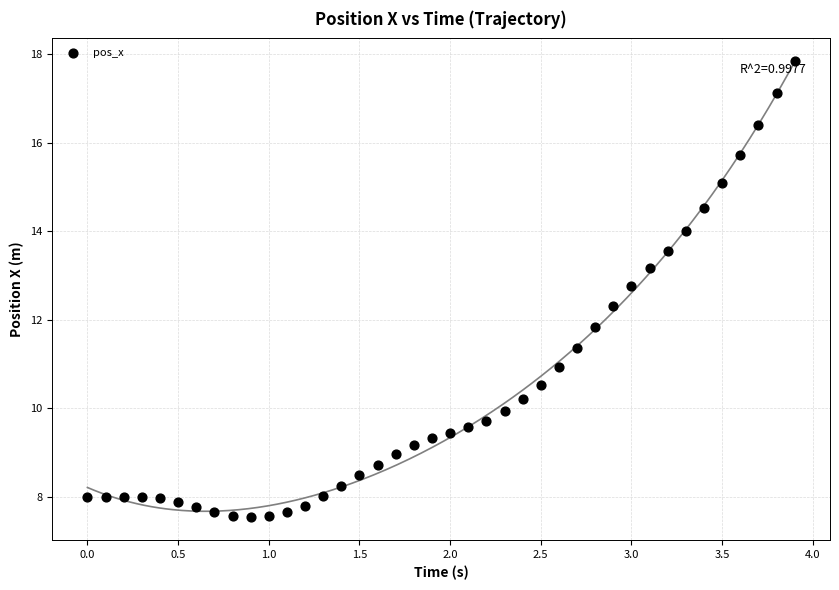

What Y value in the scatter plot is closest to 12?

11.8